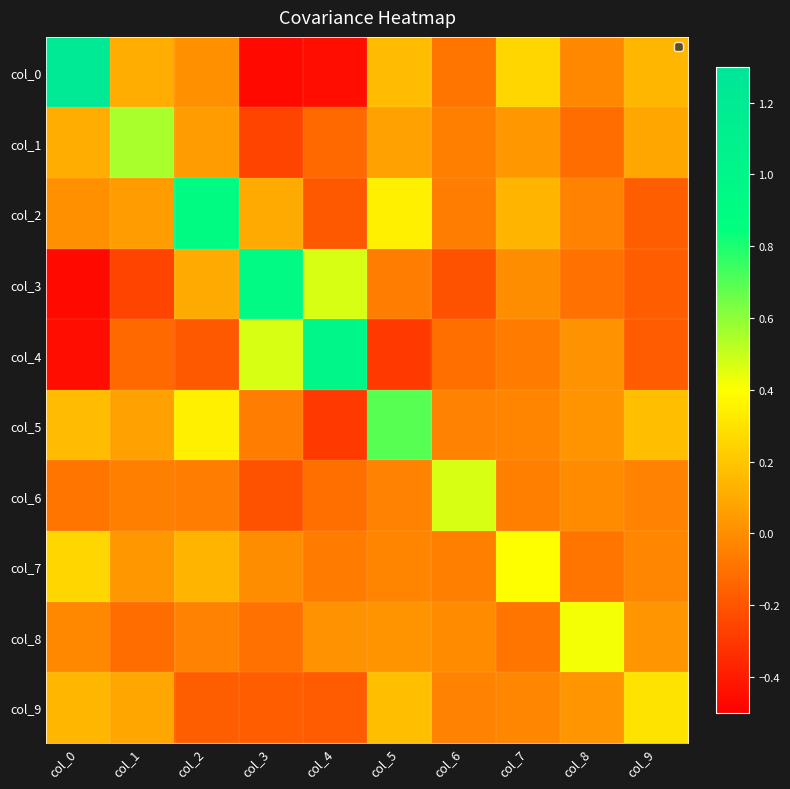

At which category is the sum across all series the highest?

col_2